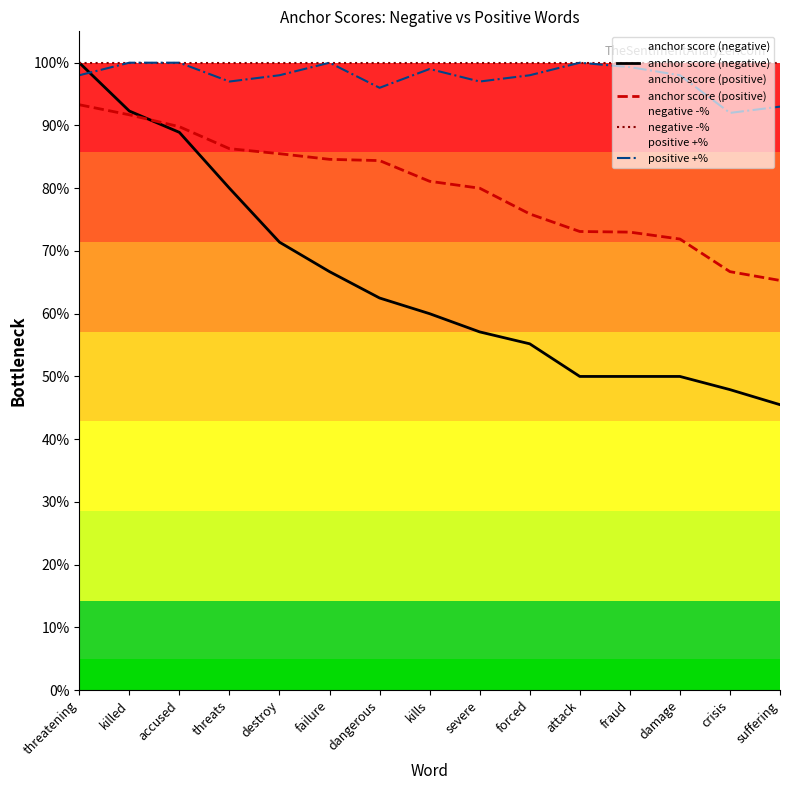

True or false: positive +% has a value of 1.0 at dangerous.

True